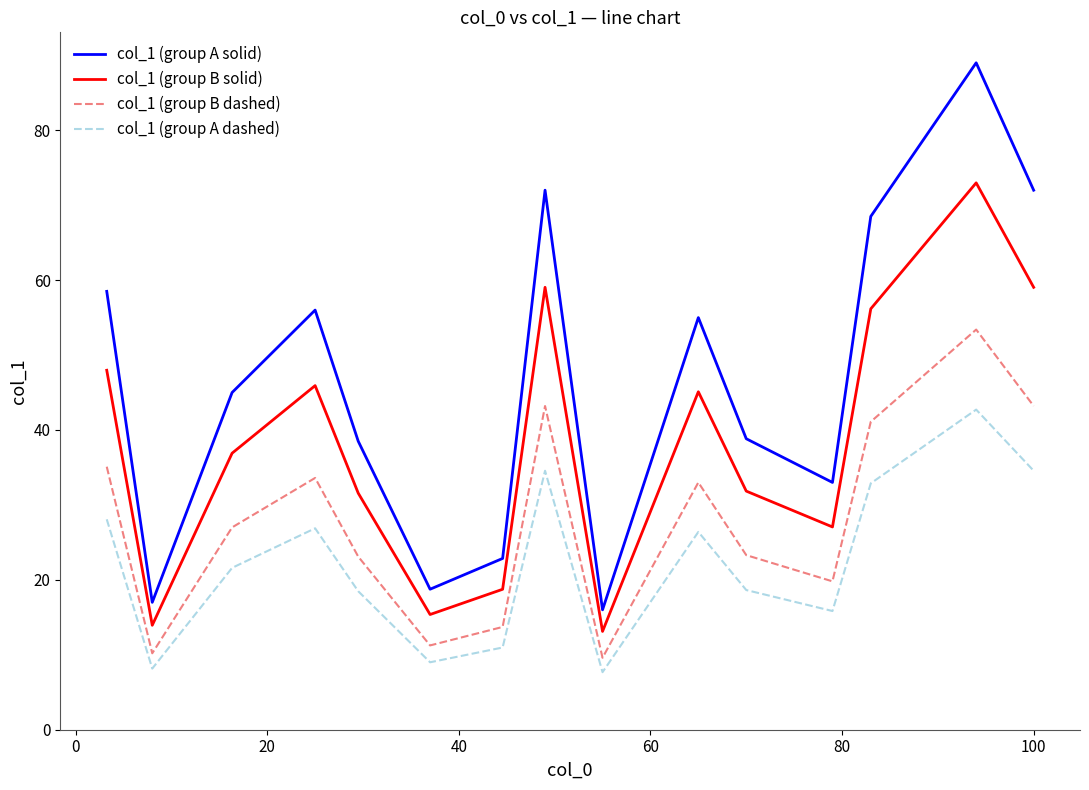

True or false: col_1 (group B dashed) and col_1 (group A dashed) cross at least once.

False